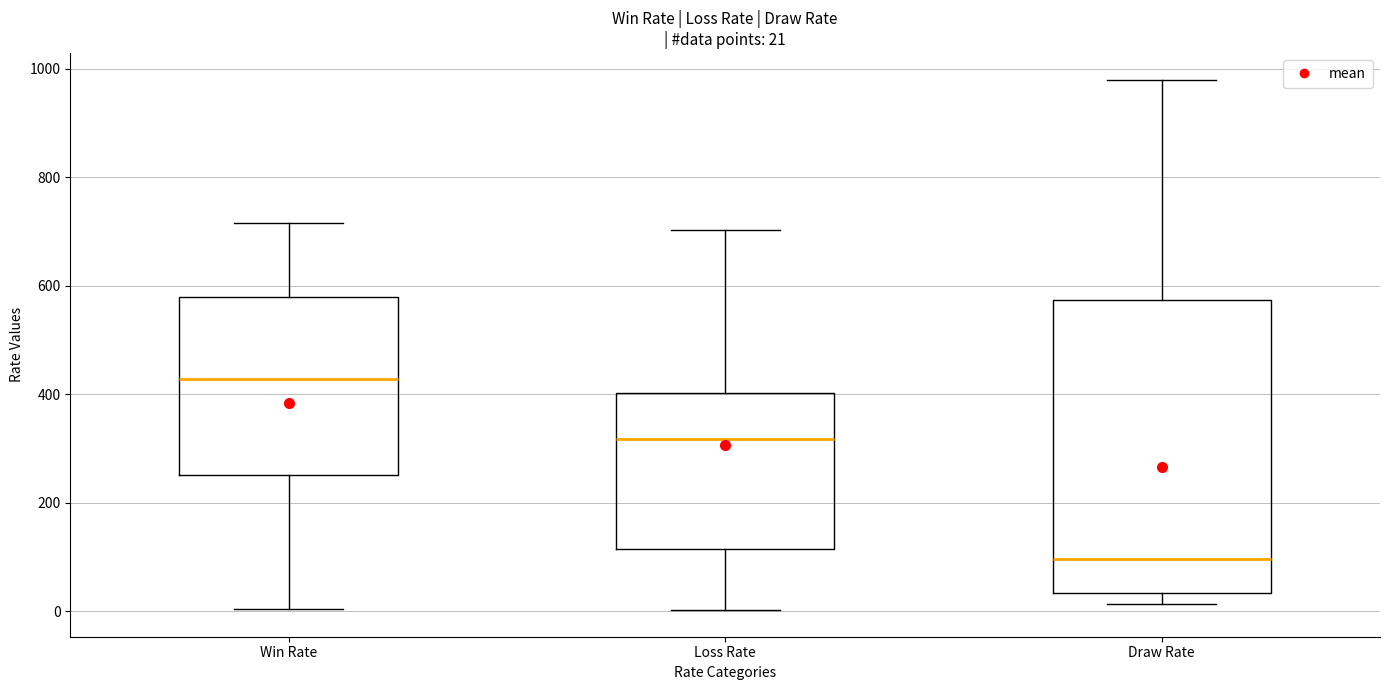

Which box has the lowest median line?

Draw Rate